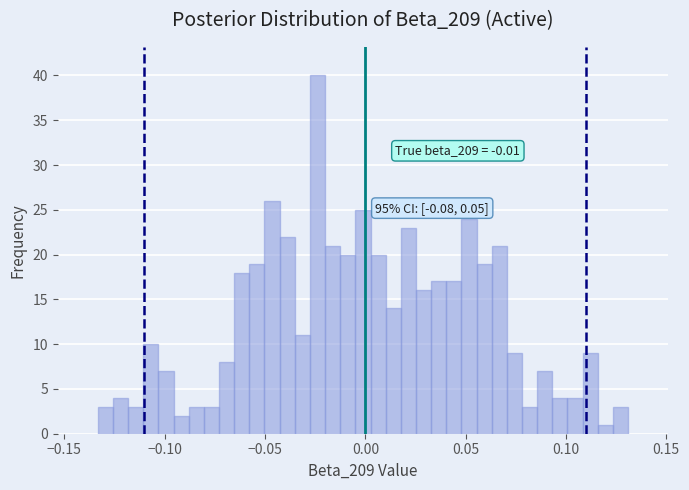

Read against the x-axis, roughly where is the centre of the tallest bar?

-0.025